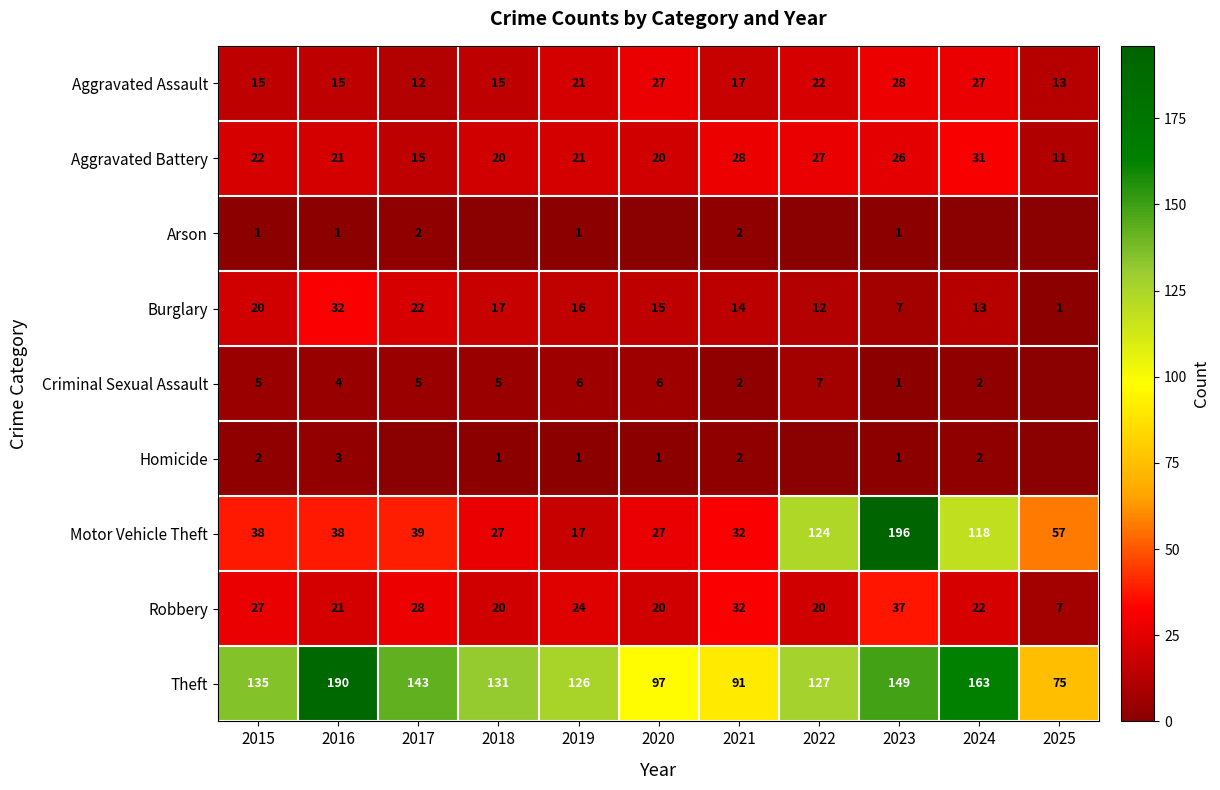

At which label does Aggravated Battery first exceed 21?

2015